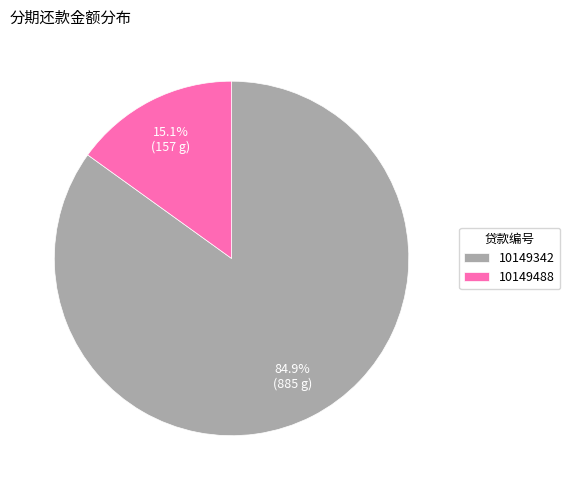

What percentage is the 10149342 slice, to the nearest percent?

85%